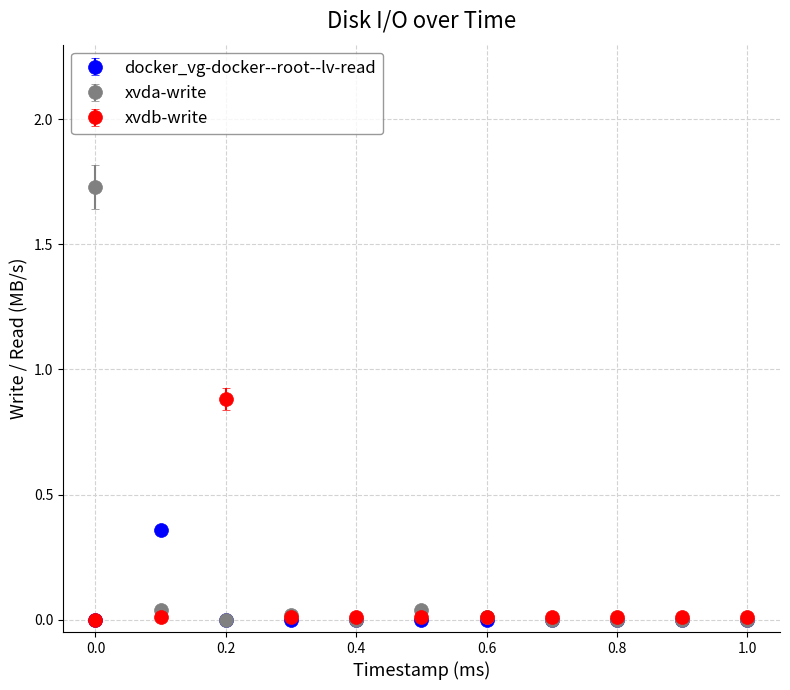

Rank the series by their maximum value, from lowest to highest.

docker_vg-docker--root--lv-read, xvdb-write, xvda-write